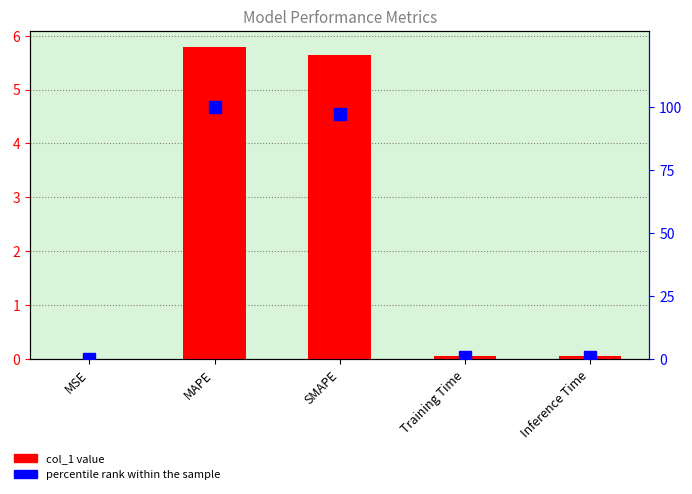

Reading right to left, extract all data points from this chart.

col_1: 0.1	0.1	5.6	5.8	0.0
percentile rank: 1.0	0.9	97.2	100.0	0.0